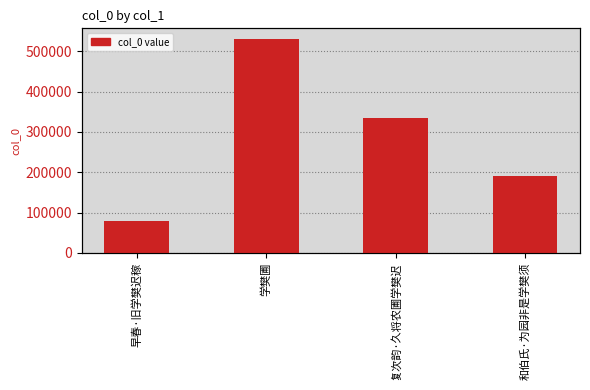

True or false: the data shows 335855 at 复次韵·久将农圃学樊迟.

True